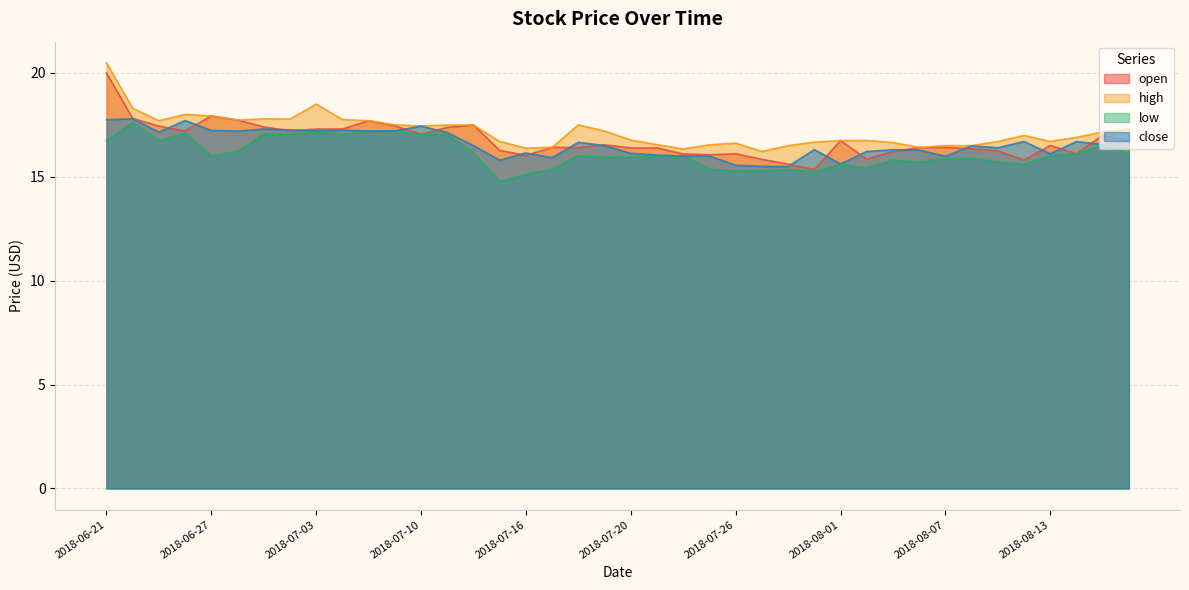

What are all the series names shown in the legend?

open, high, low, close